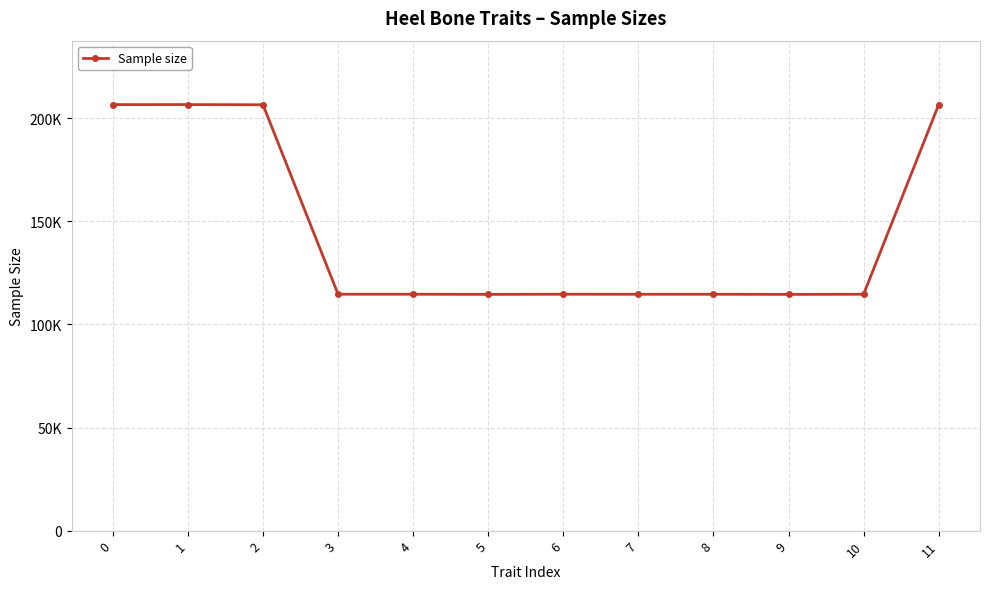

The value at 0 is 96427. True or false?

False